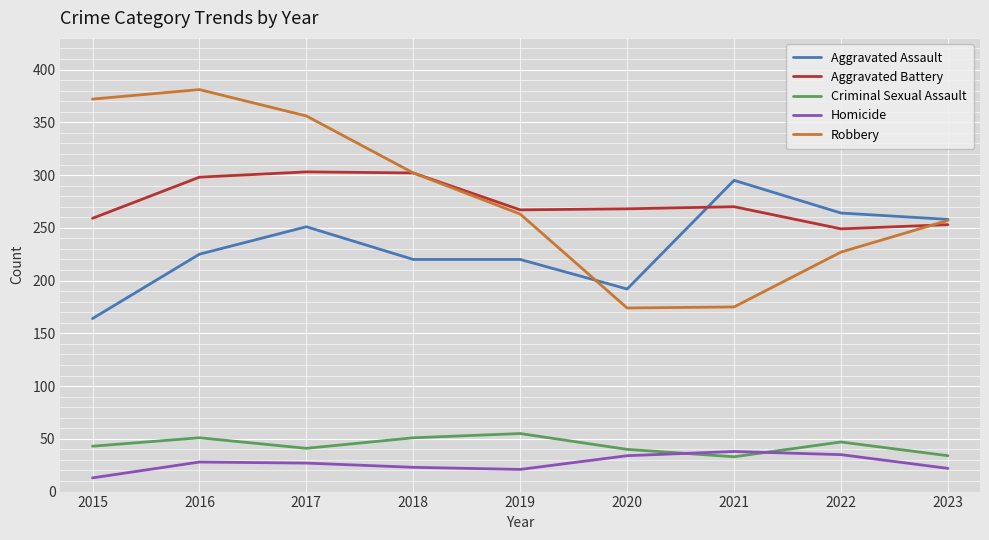

True or false: Aggravated Battery and Criminal Sexual Assault cross at least once.

False